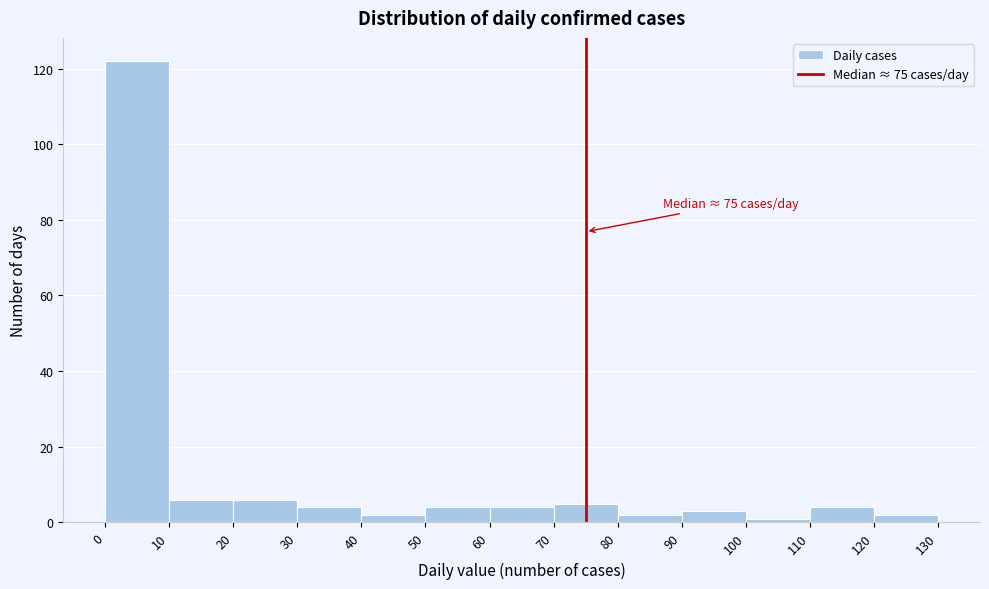

Which range on the x-axis has the tallest bar?

0 to 10